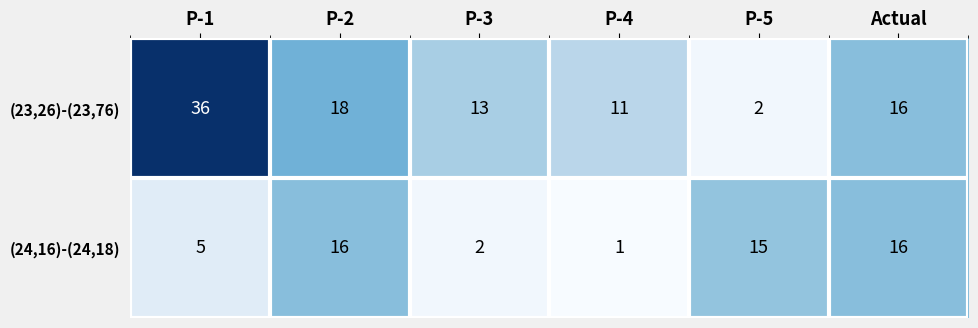

How many categories are shown in the chart?

6